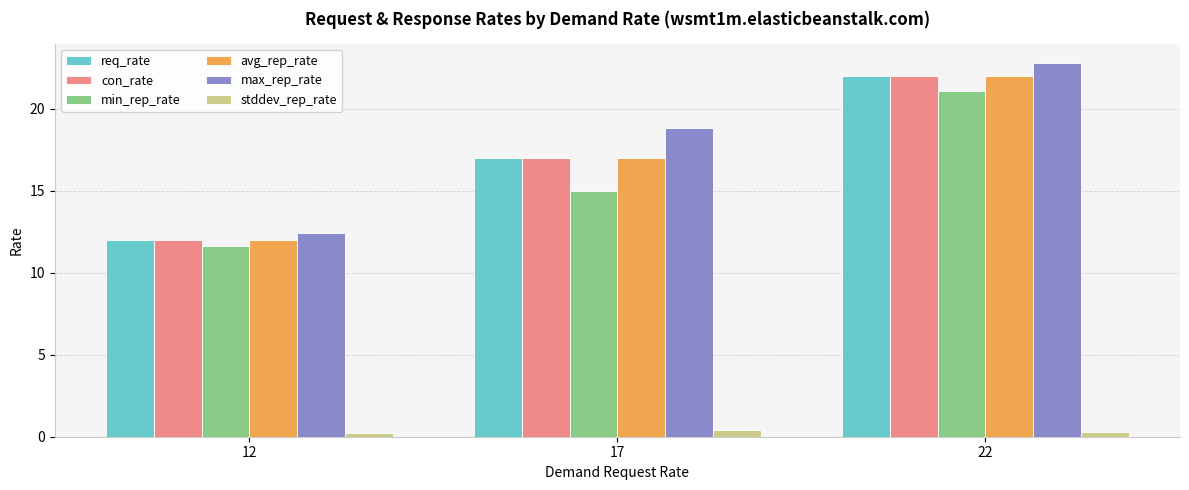

Which series has the largest range (max minus min)?

max_rep_rate